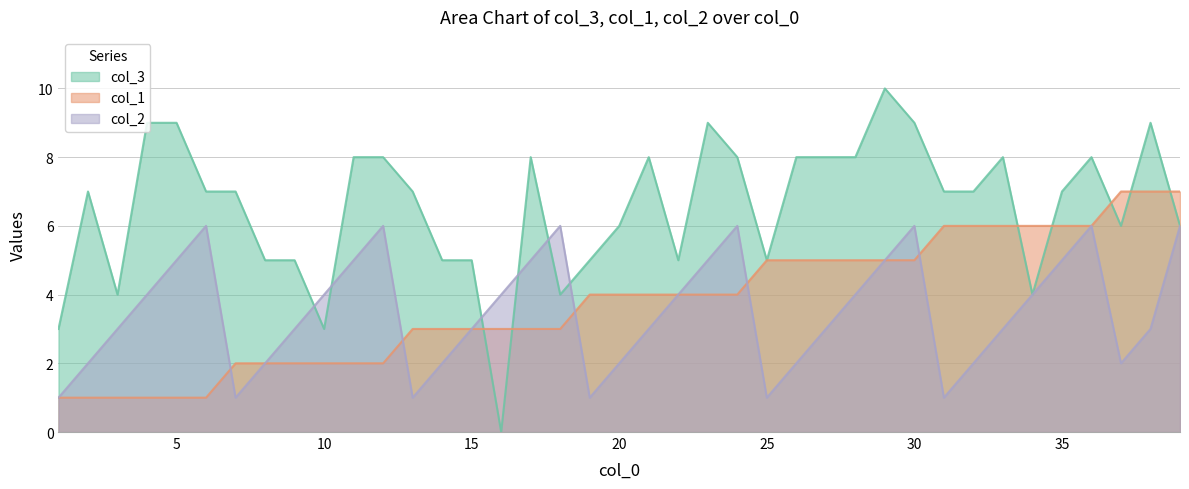

Which series changed the most between 20 and 36?

col_2